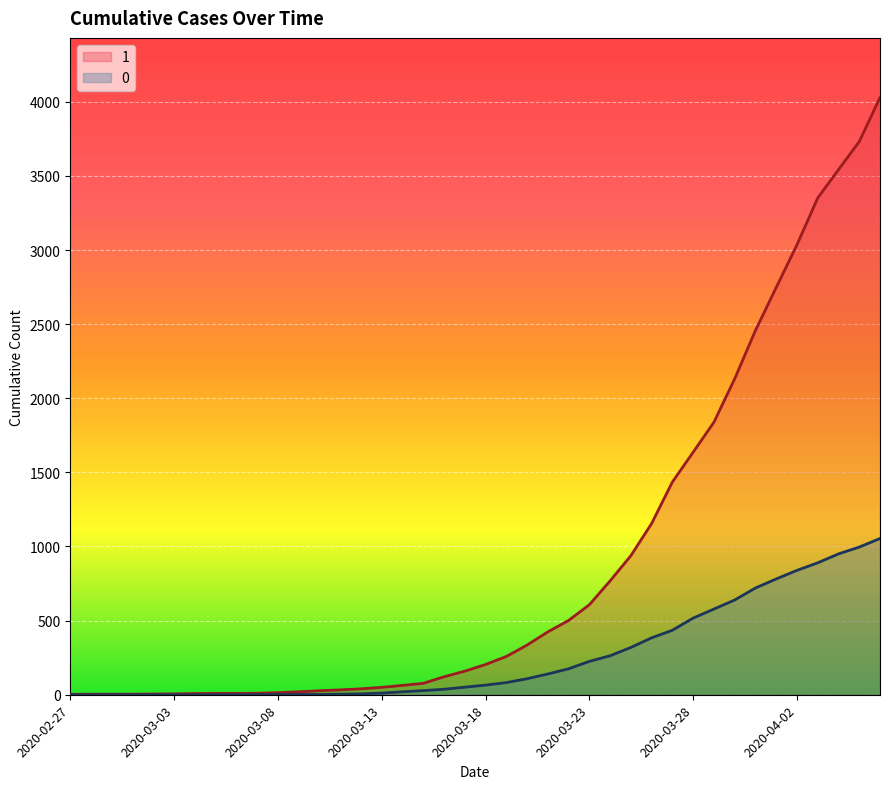

What is the total value across all series at 2020-03-29?

2416